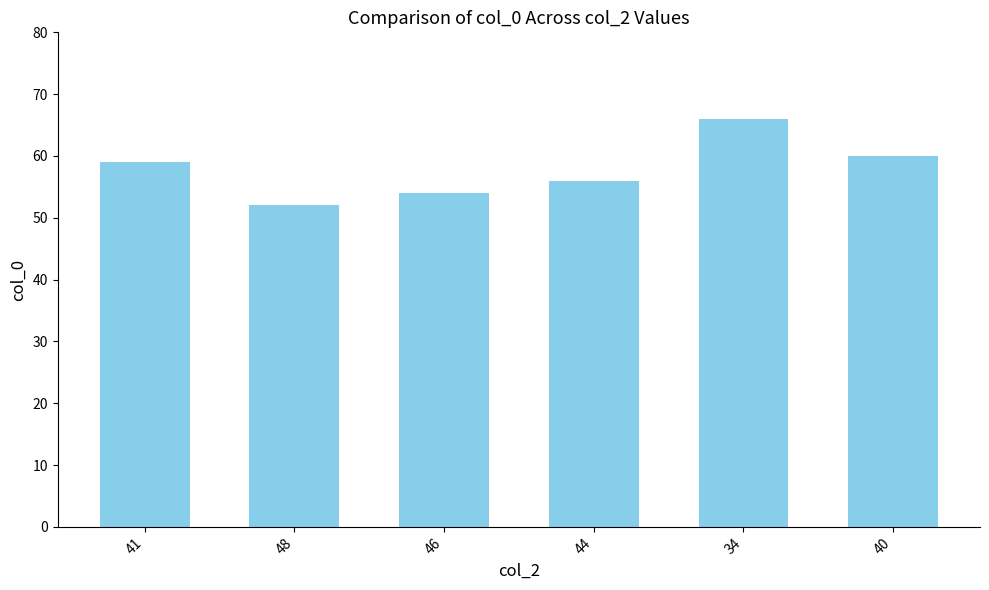

Is it true that the value at 46 is 54?

True